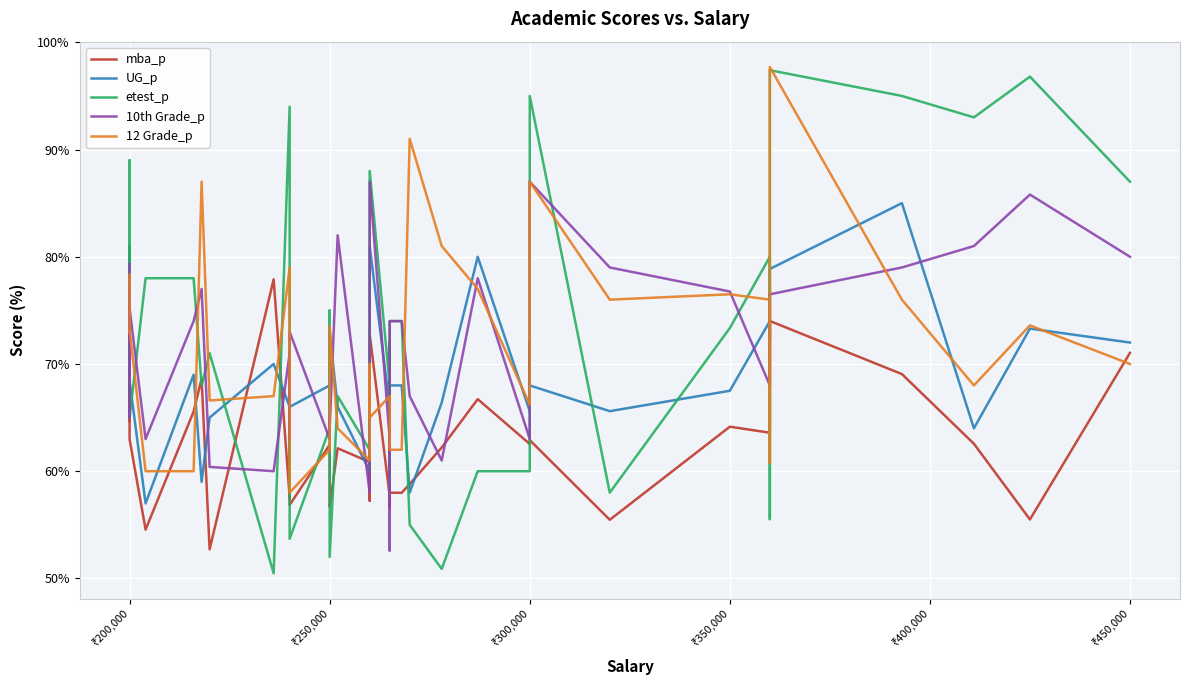

After their last crossing, which series has the higher values: etest_p or 10th Grade_p?

etest_p